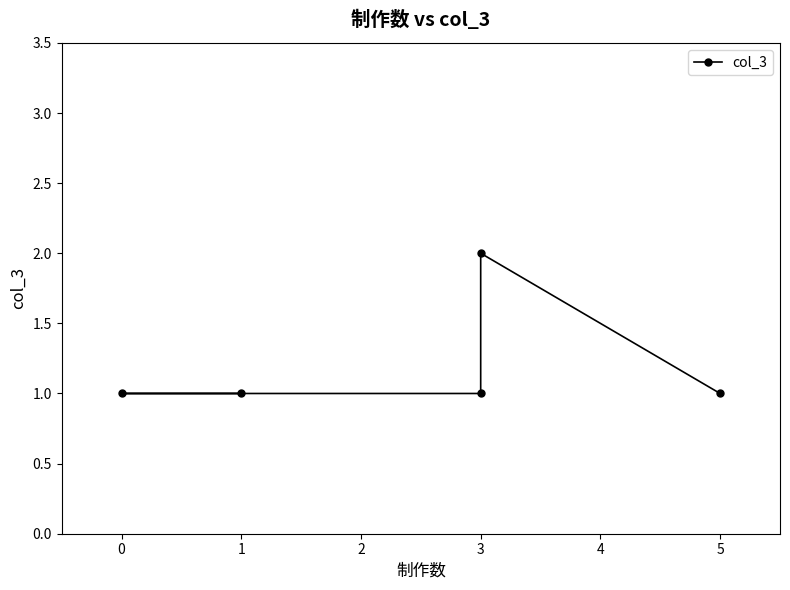

How many points are higher than both their immediate neighbors (excluding endpoints)?

1